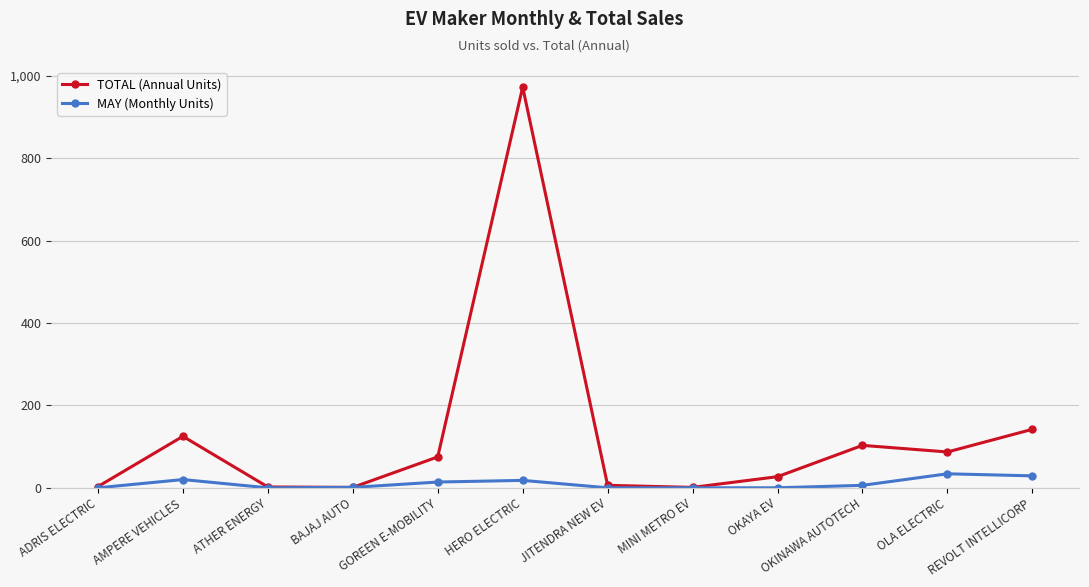

What is the greatest value displayed?

973